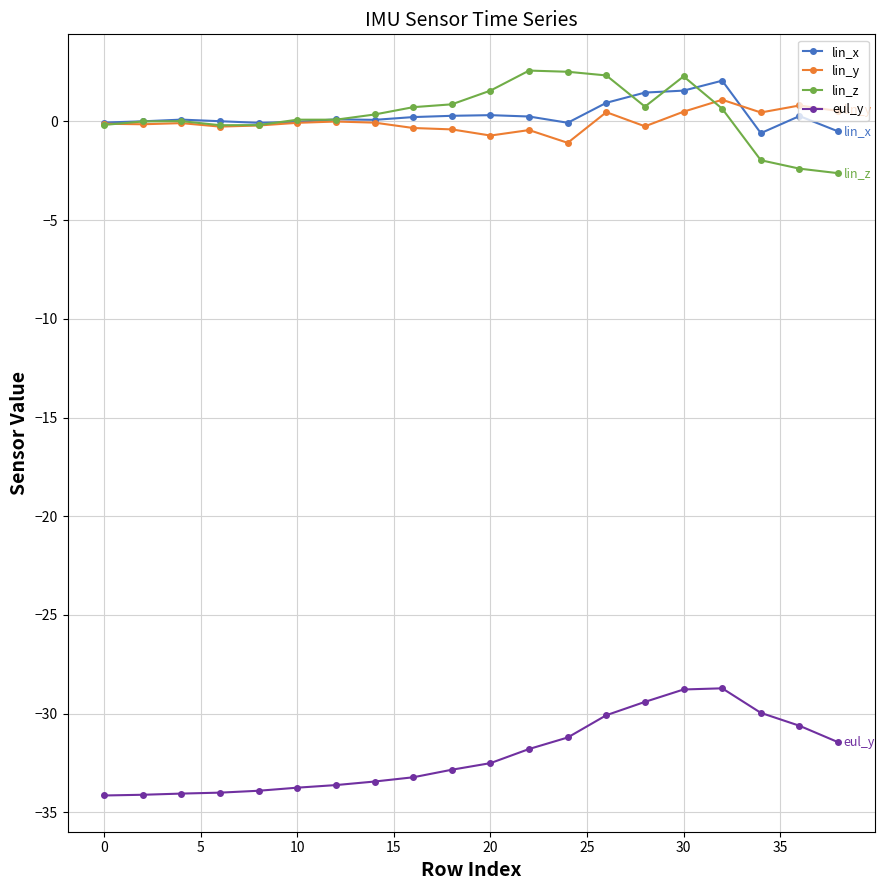

True or false: lin_y and eul_y cross at least once.

False